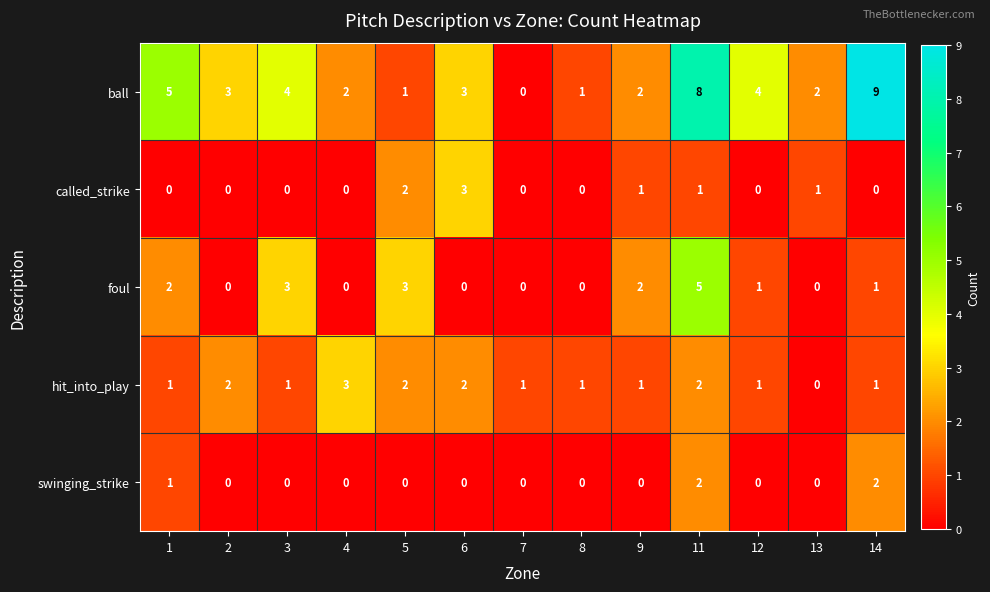

What is the sum of the foul values at 9 and 14?

3